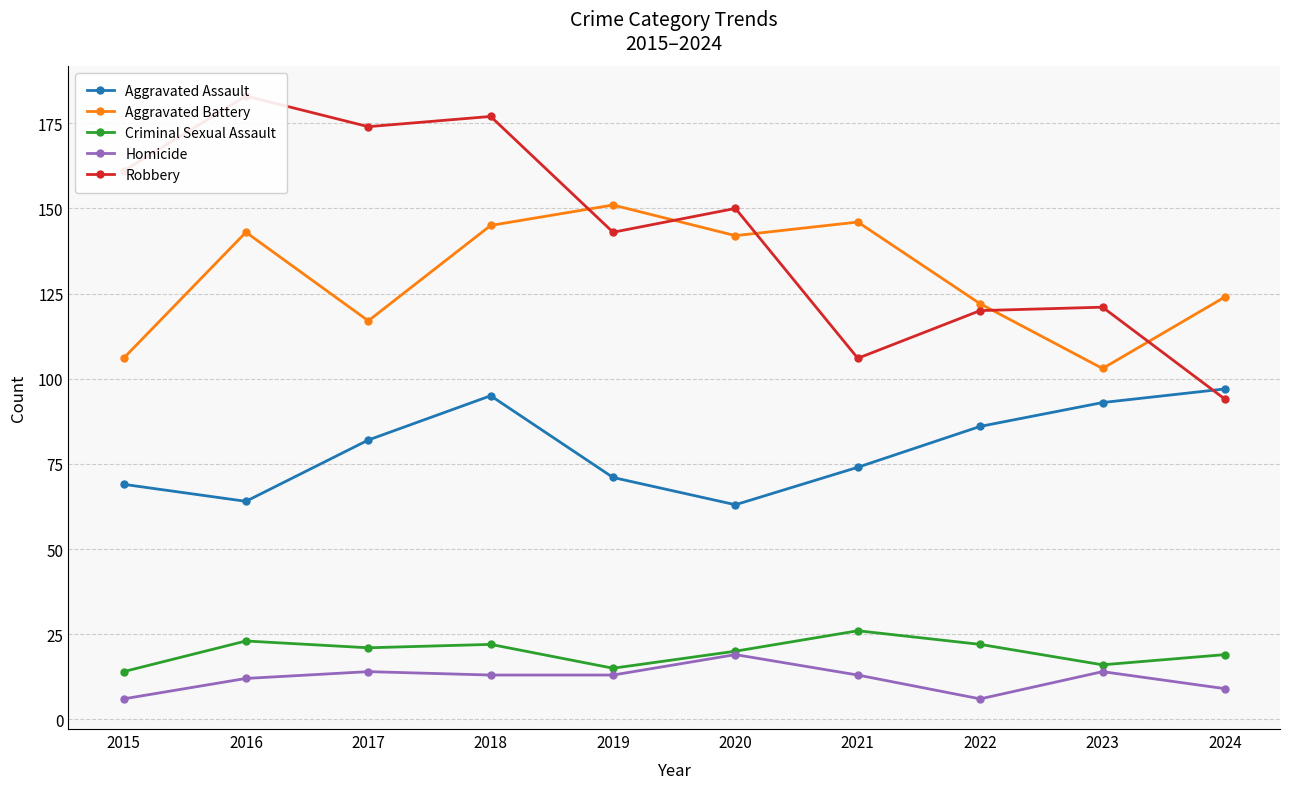

How many intersections are there between Aggravated Battery and Robbery?

5